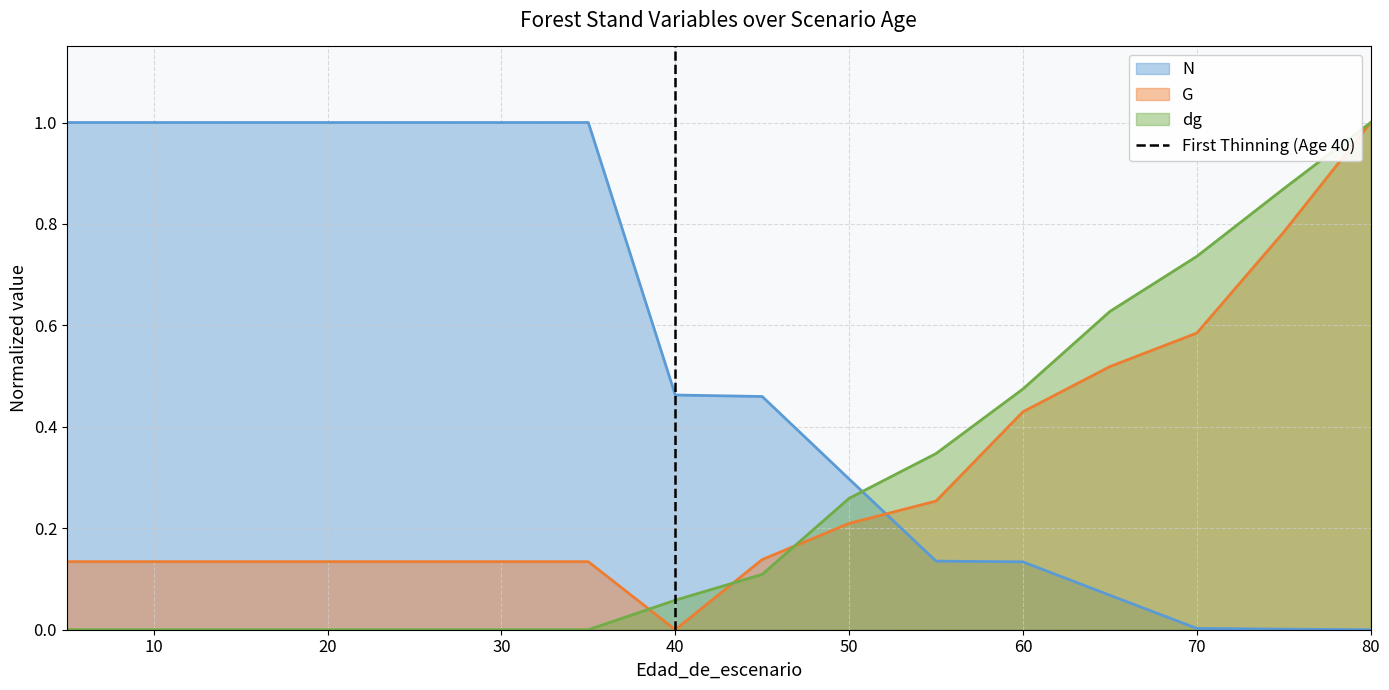

True or false: N has a value of 1.7 at 30.

False